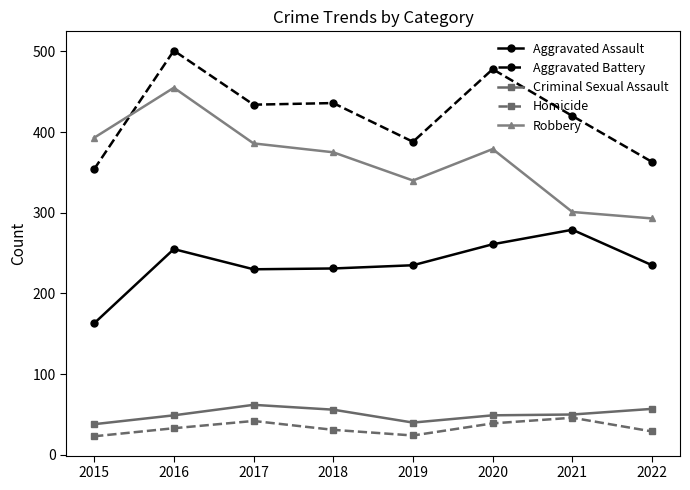

Rank the series by their maximum value, from highest to lowest.

Aggravated Battery, Robbery, Aggravated Assault, Criminal Sexual Assault, Homicide